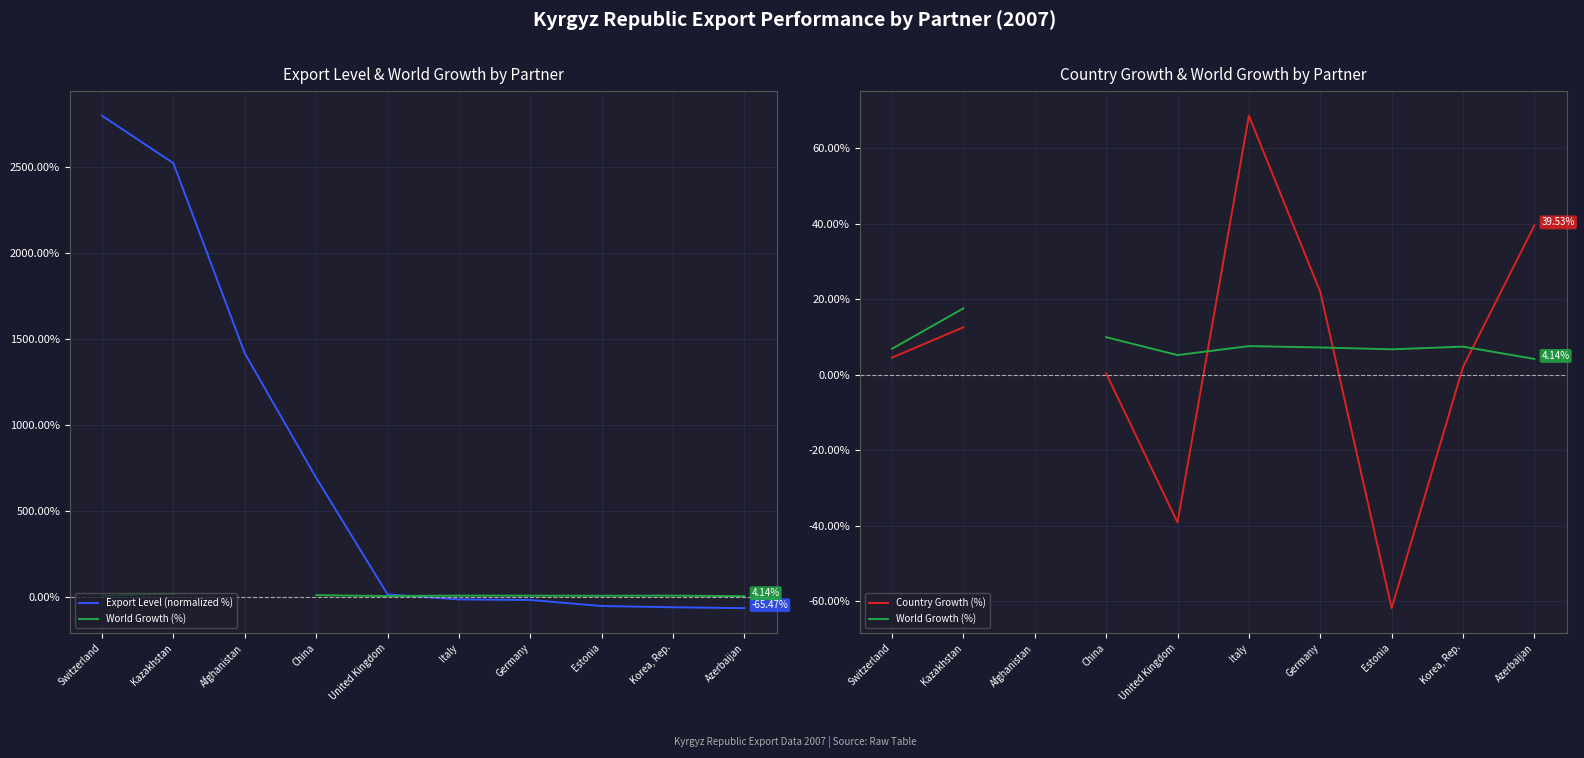

At which category does World Growth (%) reach its first local peak?

Italy